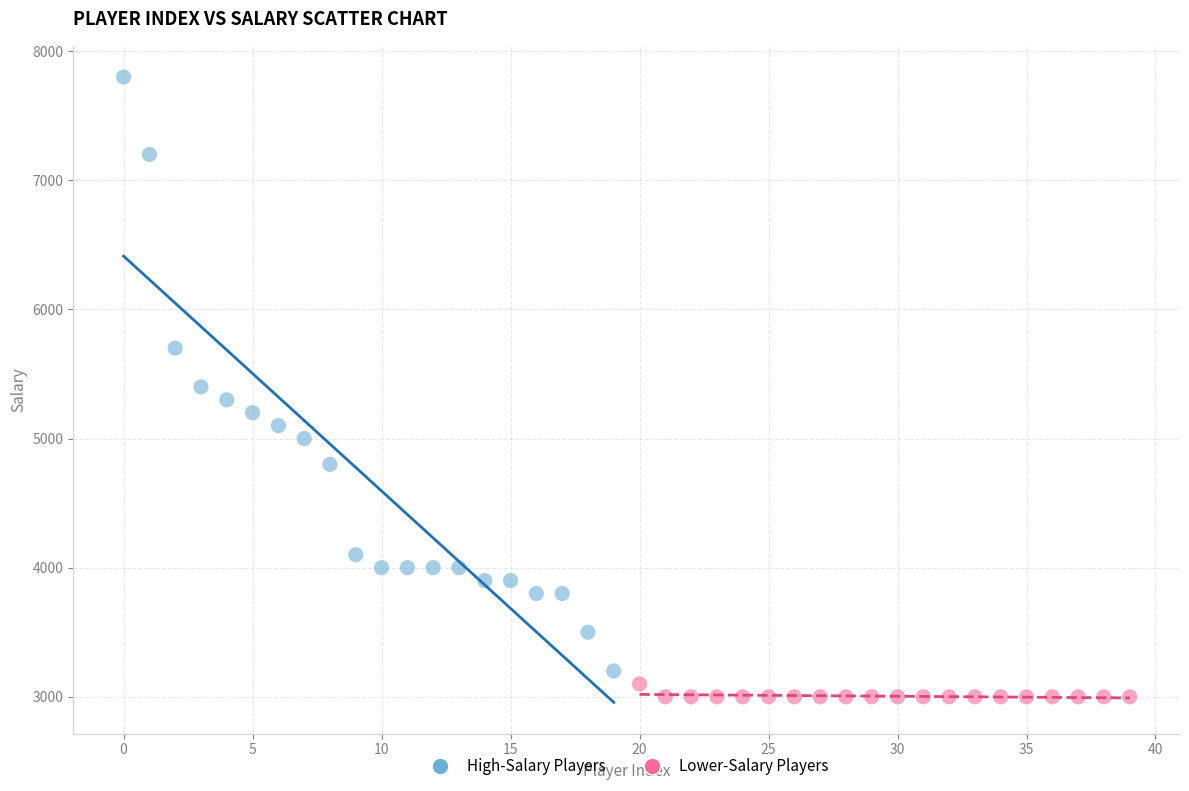

Which series has the largest Y range (max minus min)?

High-Salary Players